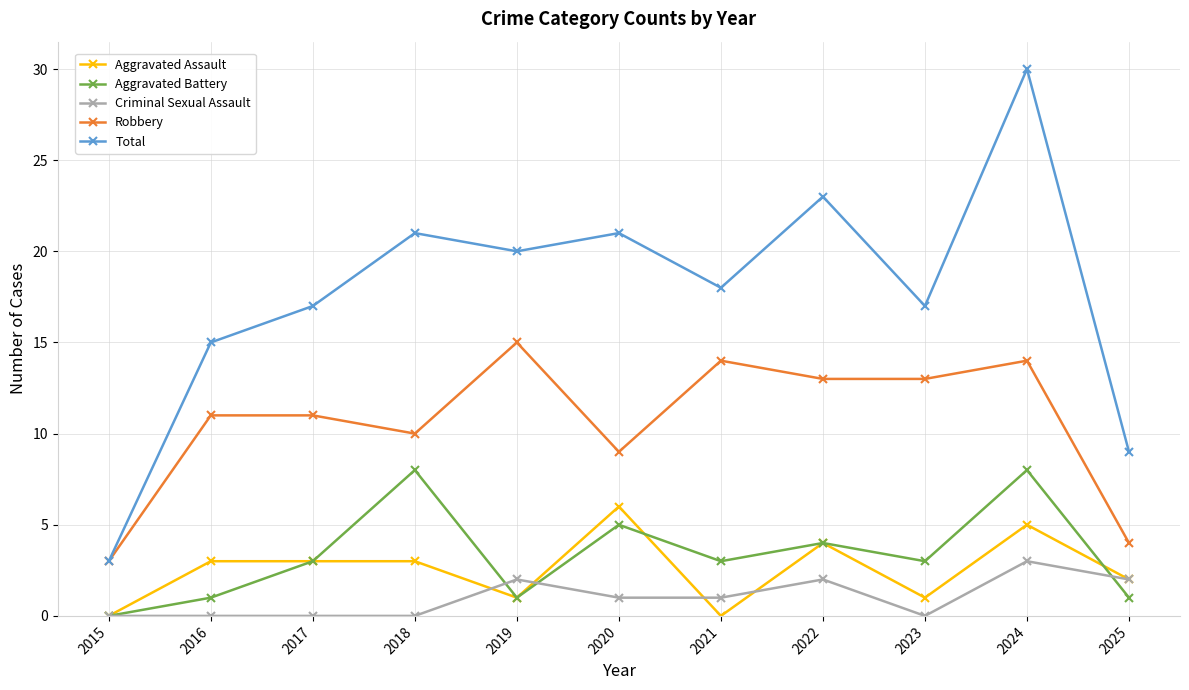

What is the value of the Total point at the 2nd from the left?

15